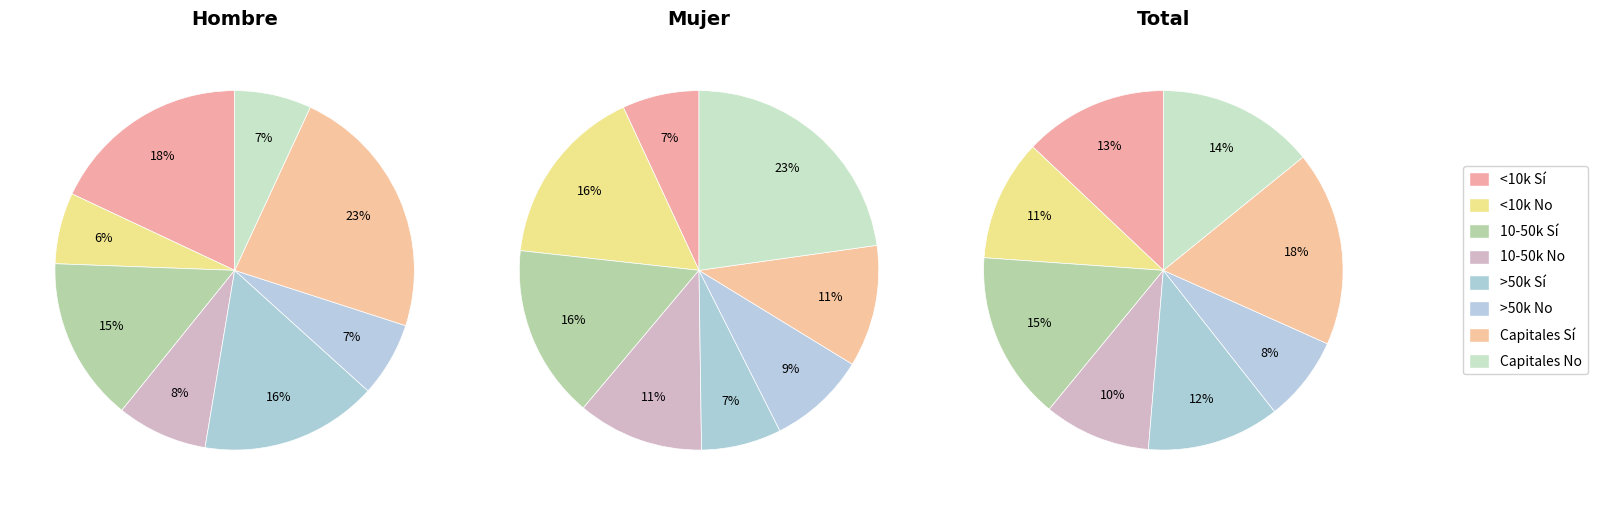

Is there any slice that represents more than half of the pie?

No